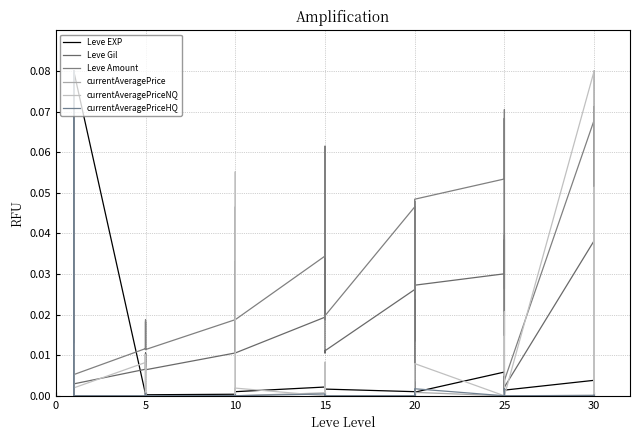

Is it true that currentAveragePriceHQ equals 0.0 at 5?

False